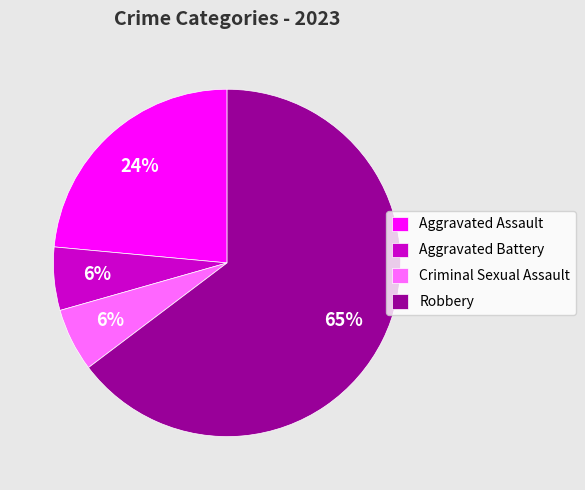

Approximately how many times larger is the value at Aggravated Battery compared to Criminal Sexual Assault?

1.0